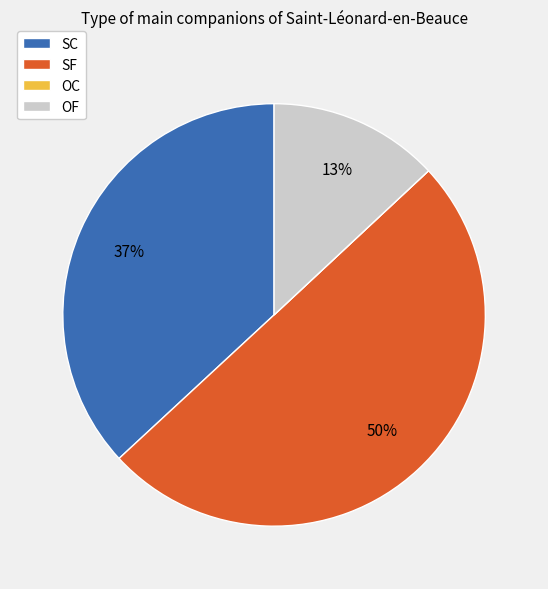

To the nearest percent, what is the average slice percentage?

25%